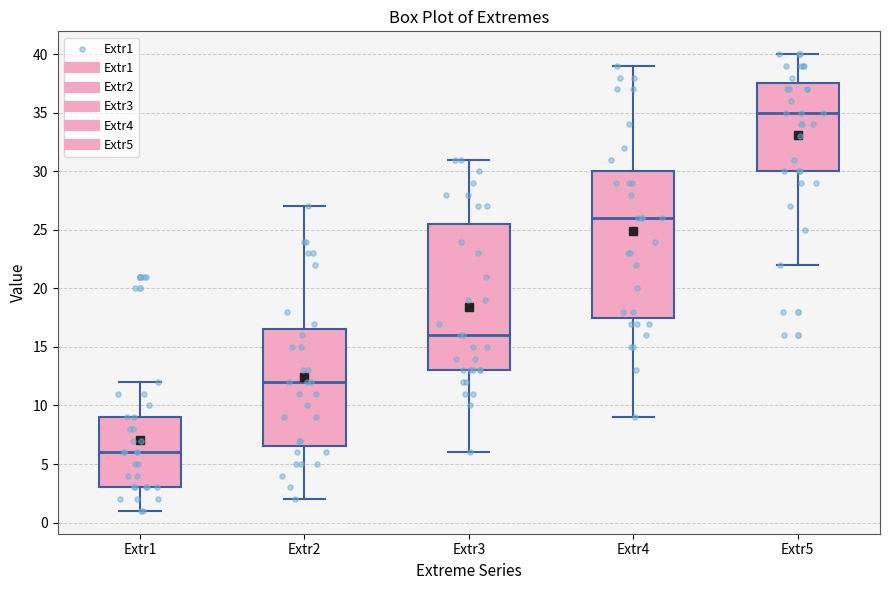

Reading left to right, read every box against the y-axis: the position of its median line, the range the box covers, and the ends of its whiskers. The values are not printed on the chart, so give them approximately, as read against the axis.

Extr1: median 6.0, box 3.0 to 9.0, whiskers 1.0 to 12.0
Extr2: median 12.0, box 6.5 to 16.5, whiskers 2.0 to 27.0
Extr3: median 16.0, box 13.0 to 25.5, whiskers 6.0 to 31.0
Extr4: median 26.0, box 17.5 to 30.0, whiskers 9.0 to 39.0
Extr5: median 35.0, box 30.0 to 37.5, whiskers 22.0 to 40.0